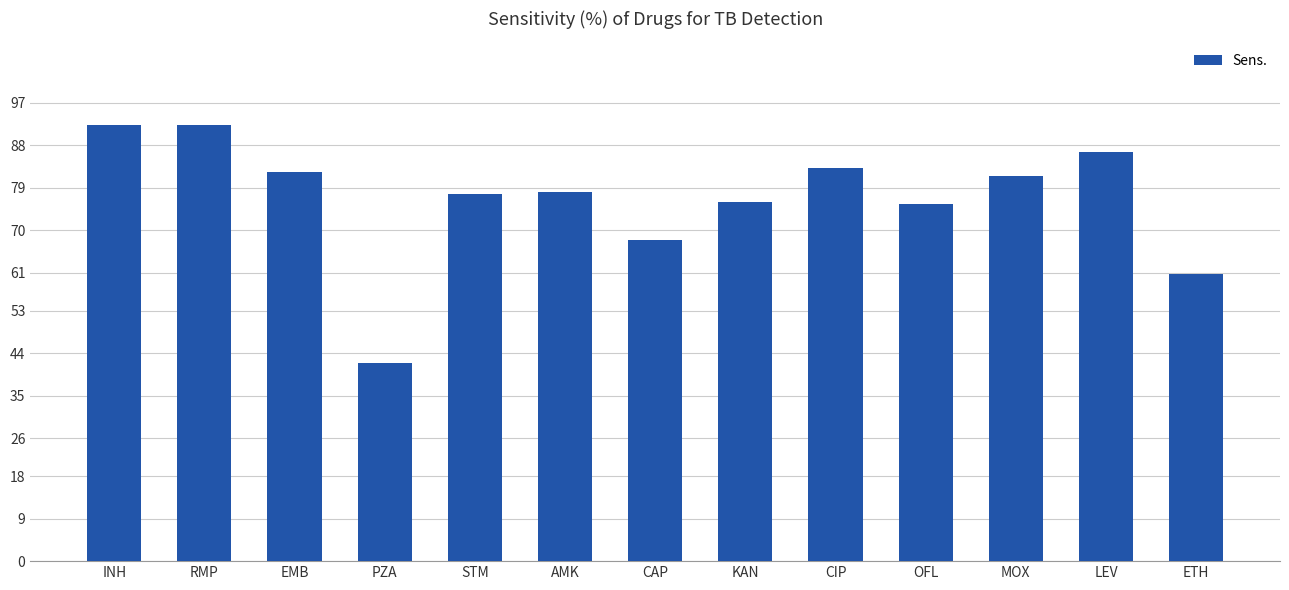

True or false: the data shows 134.1 at CIP.

False